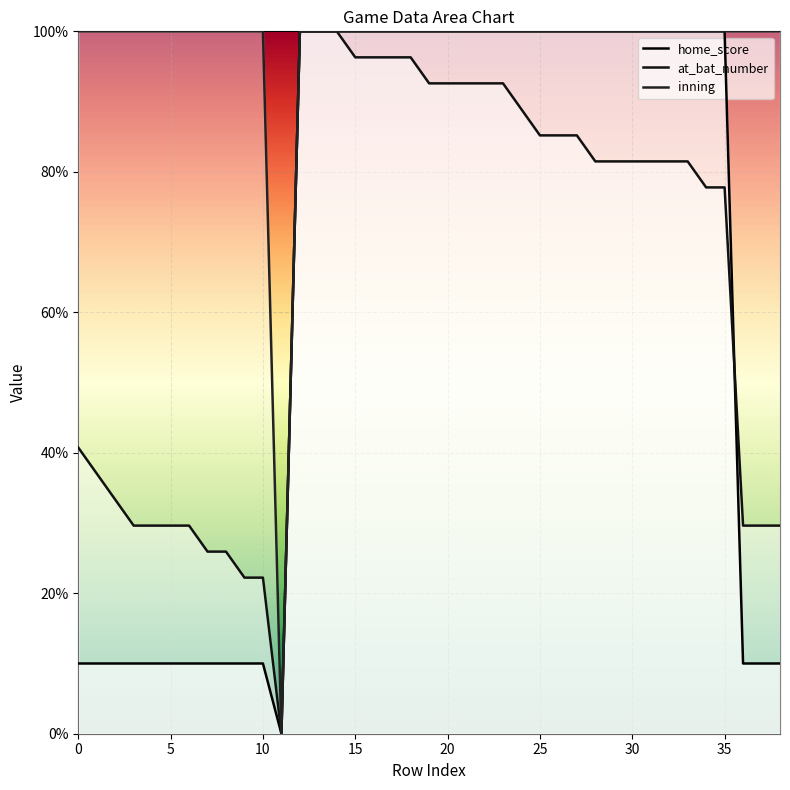

True or false: at_bat_number and inning intersect in this chart.

False